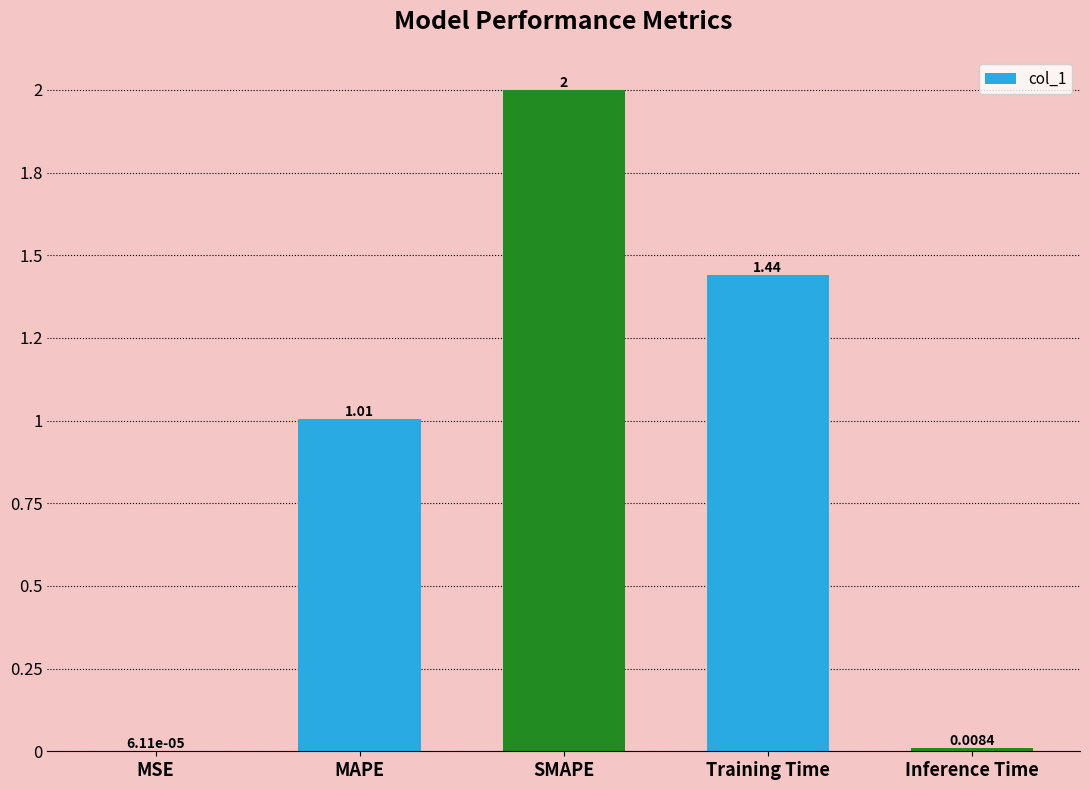

At which label does the data first exceed 1?

MAPE